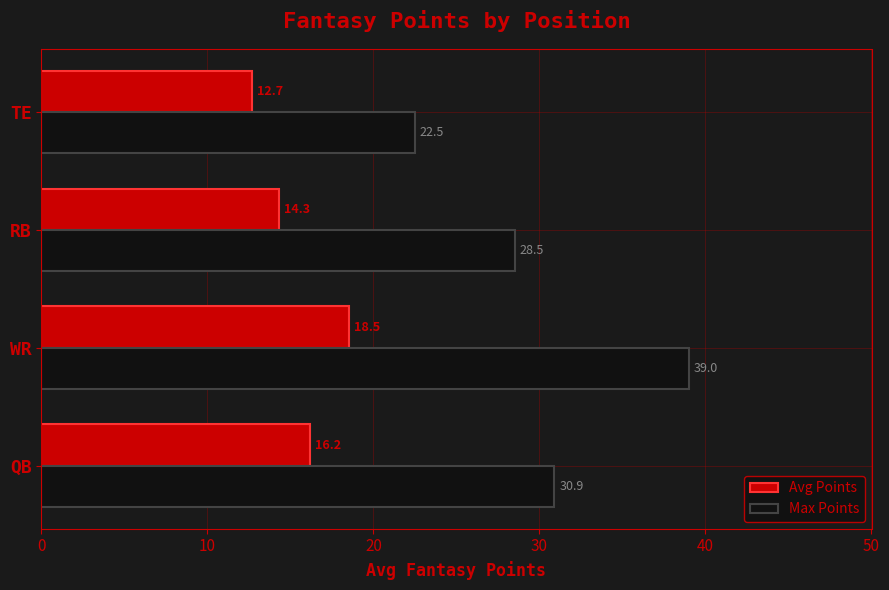

Between RB and TE, which series saw the biggest shift?

Max Points